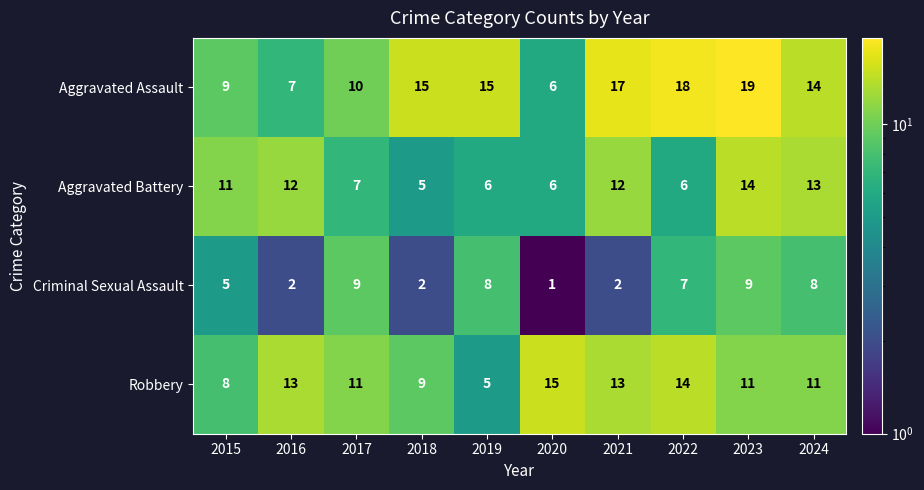

What is the difference between the maximum and minimum values in the Robbery series?

10